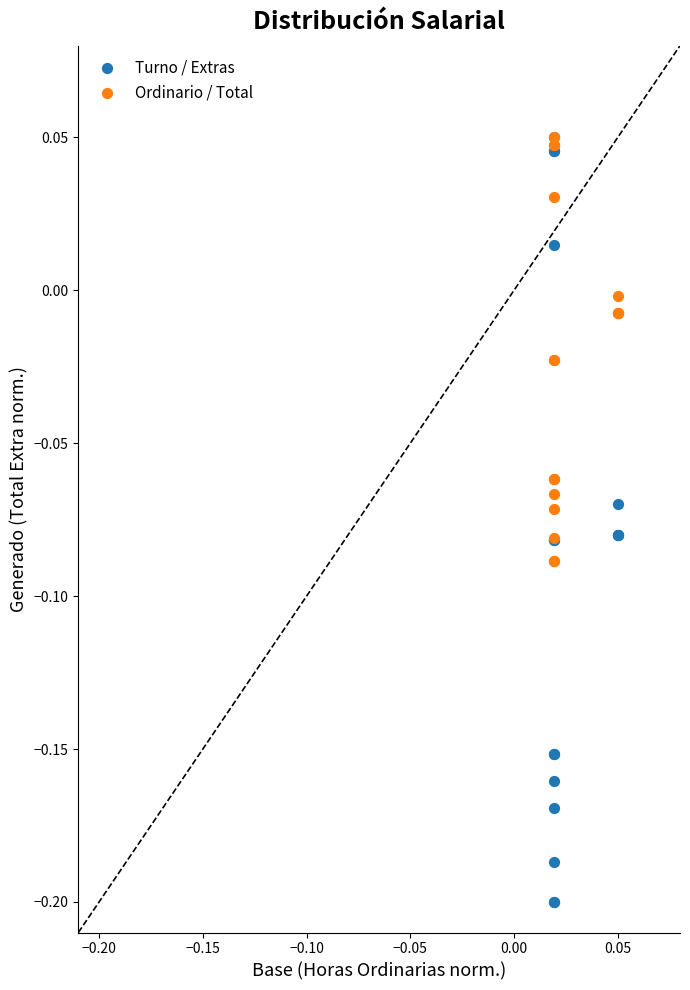

Which series has the widest spread of Y values?

Turno / Extras